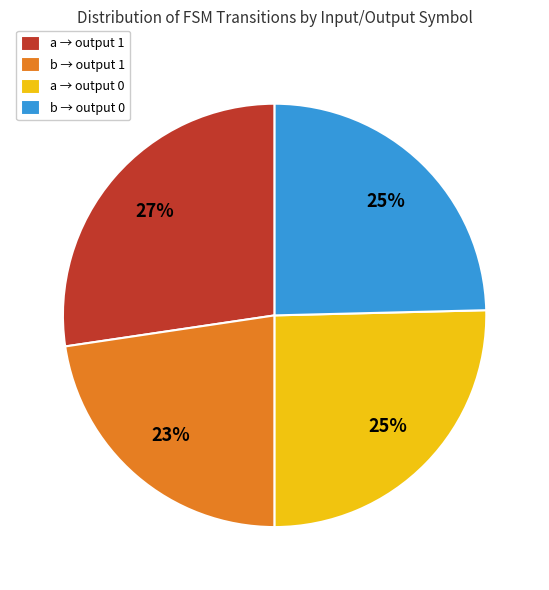

To the nearest percent, what portion does b → output 1 represent?

23%